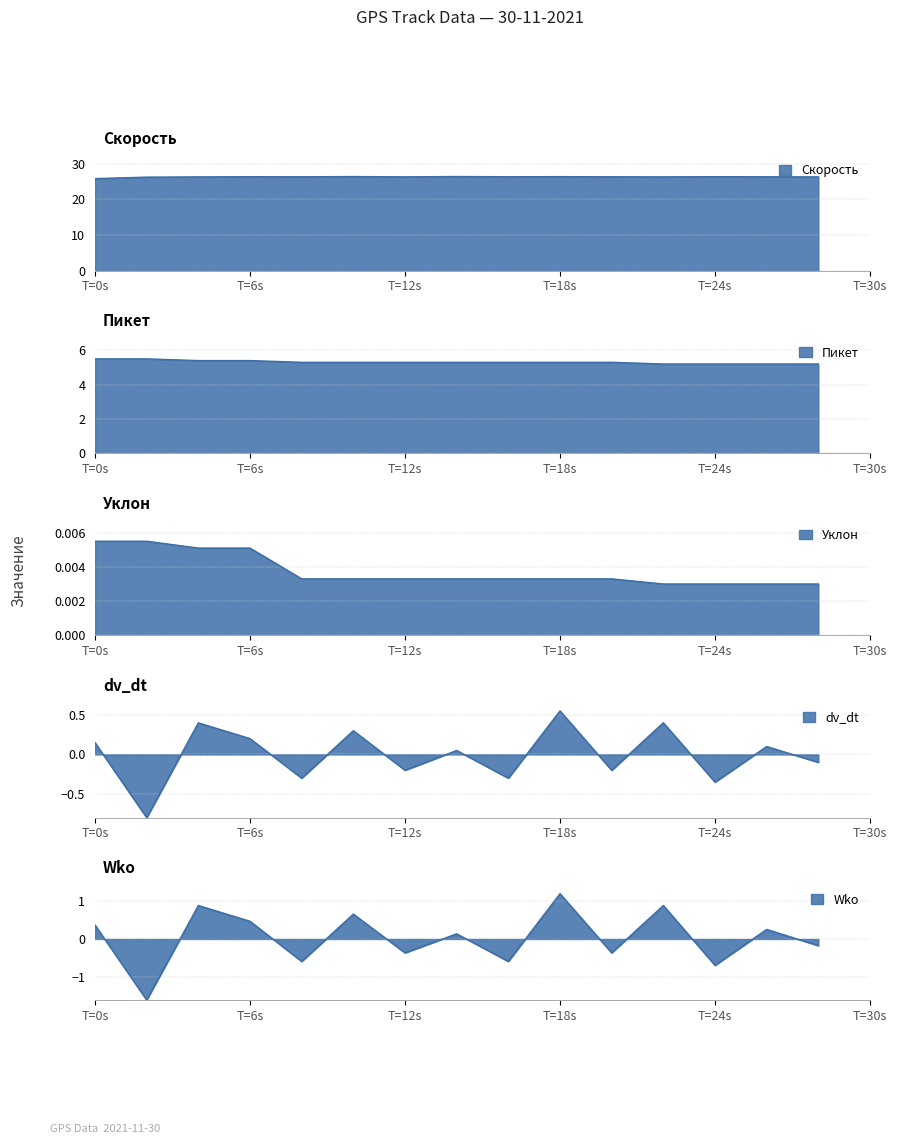

What is the total value across all series at T=12s?

31.0